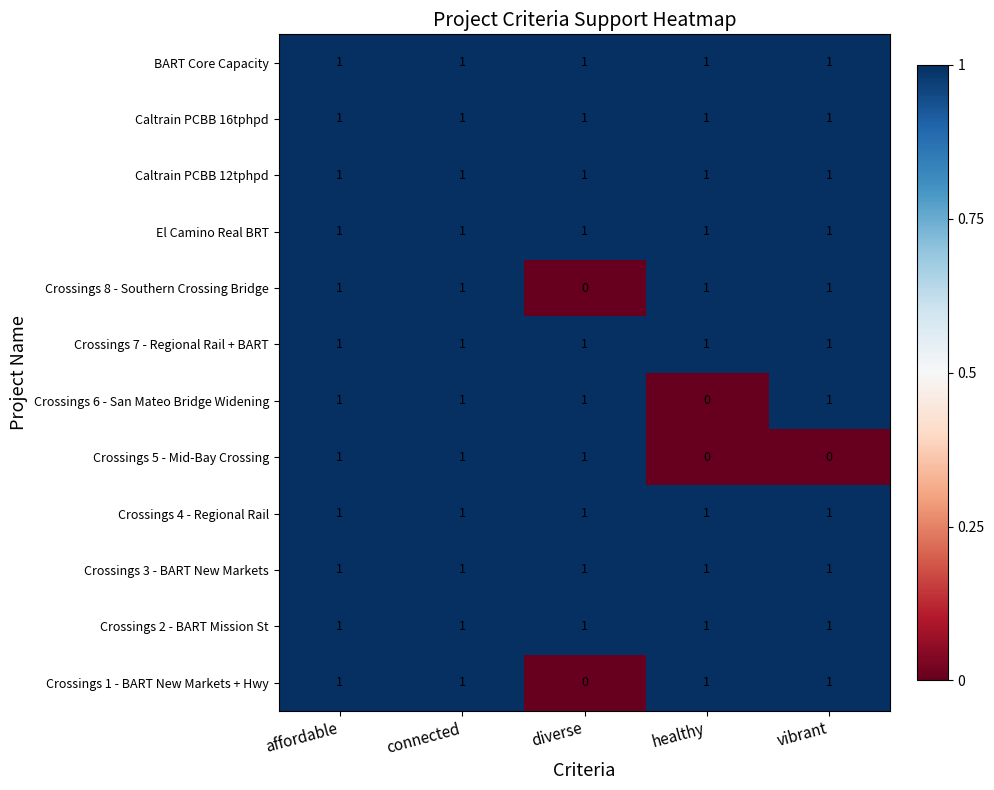

What is the total value across all series at vibrant?

11